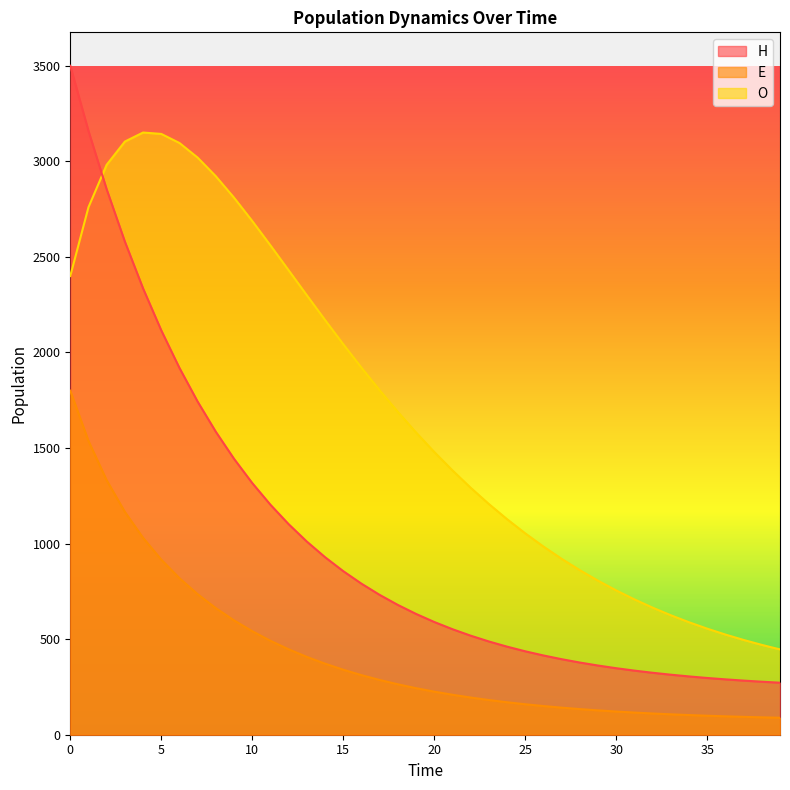

Between 20 and 36, which series saw the biggest shift?

O_line